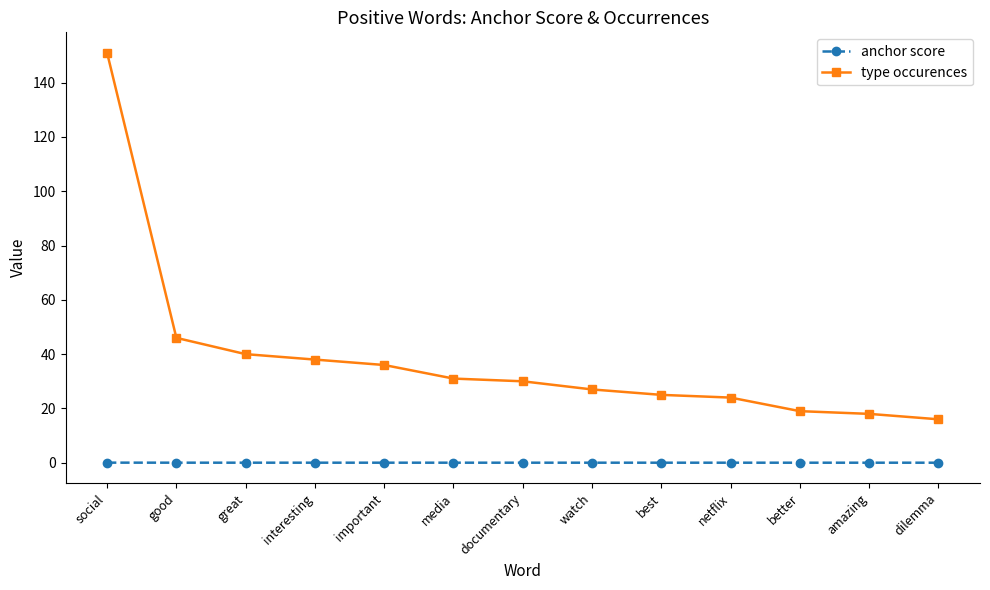

At how many categories does at least one series exceed 44?

2